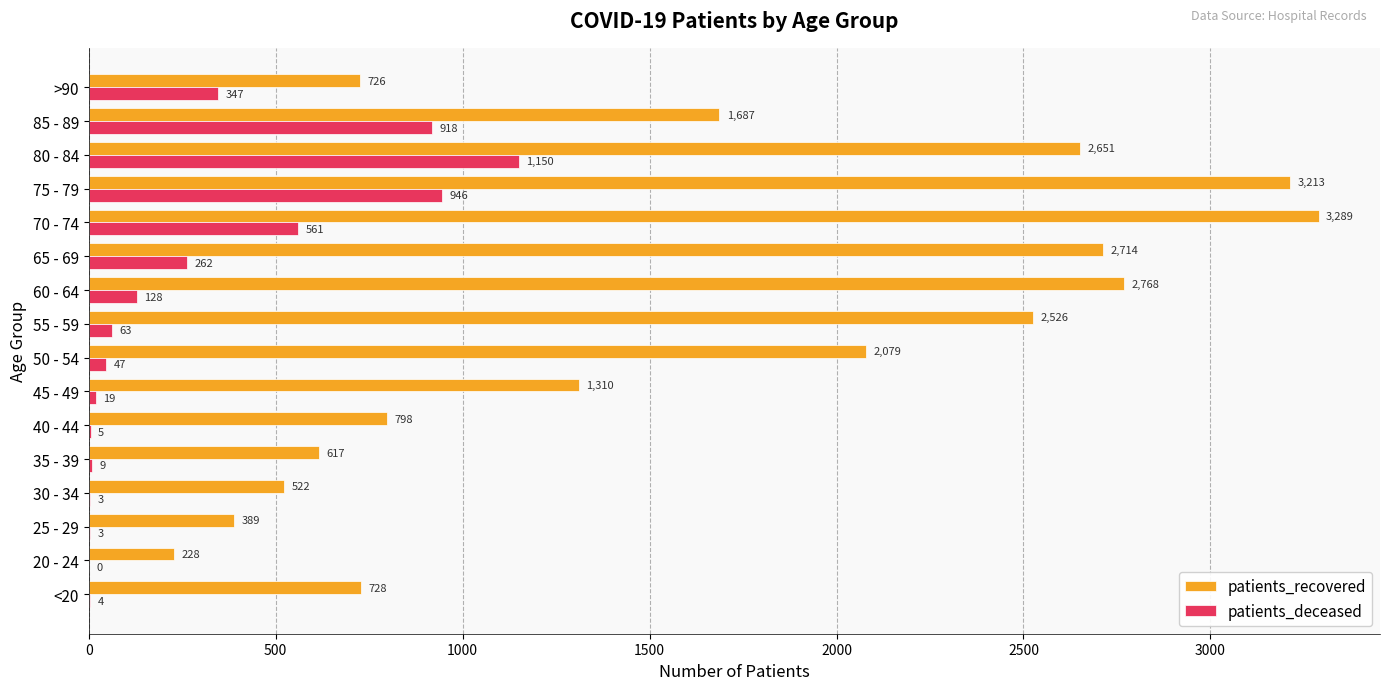

What is the sum of all patients_deceased values?

4465